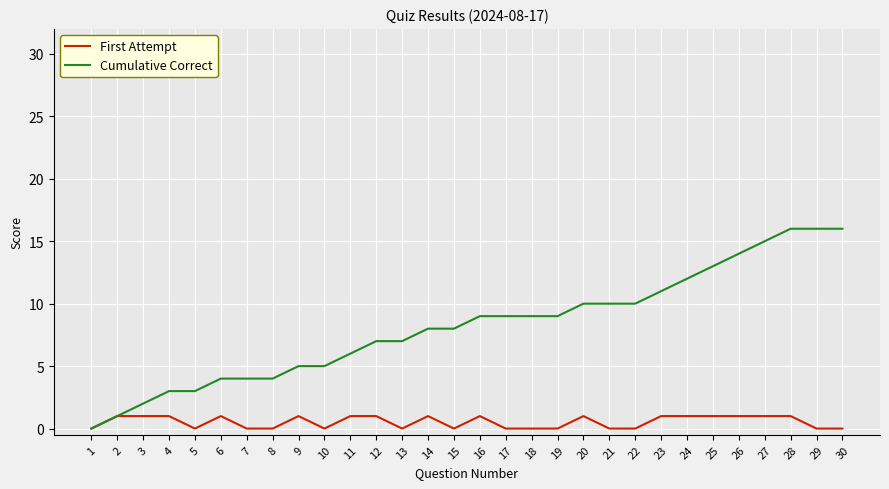

Between 14 and 28, which series saw the biggest shift?

Cumulative Correct